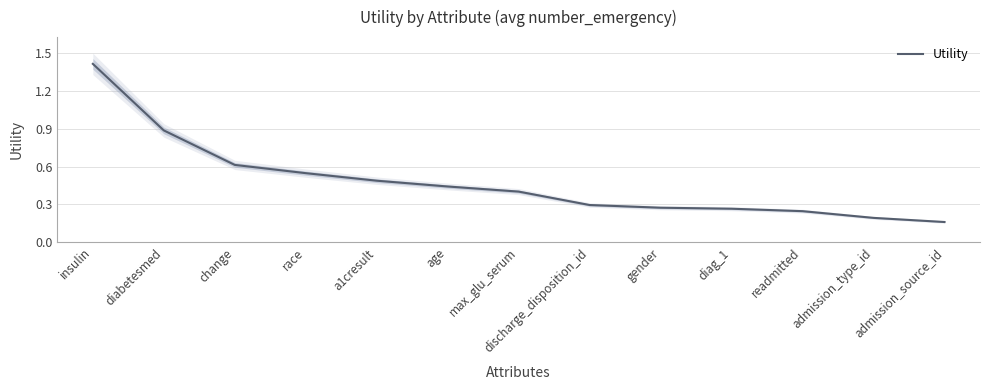

How many series are shown in this chart?

1